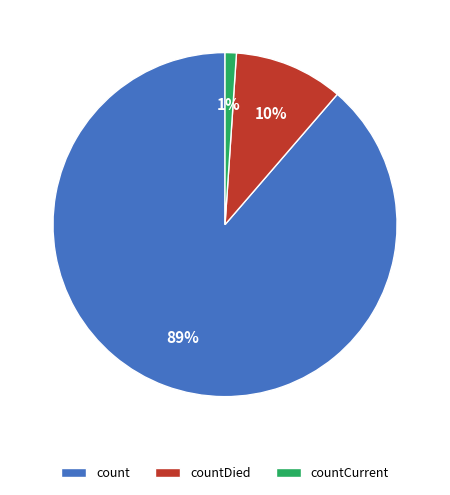

Between count and countCurrent, which is larger?

count